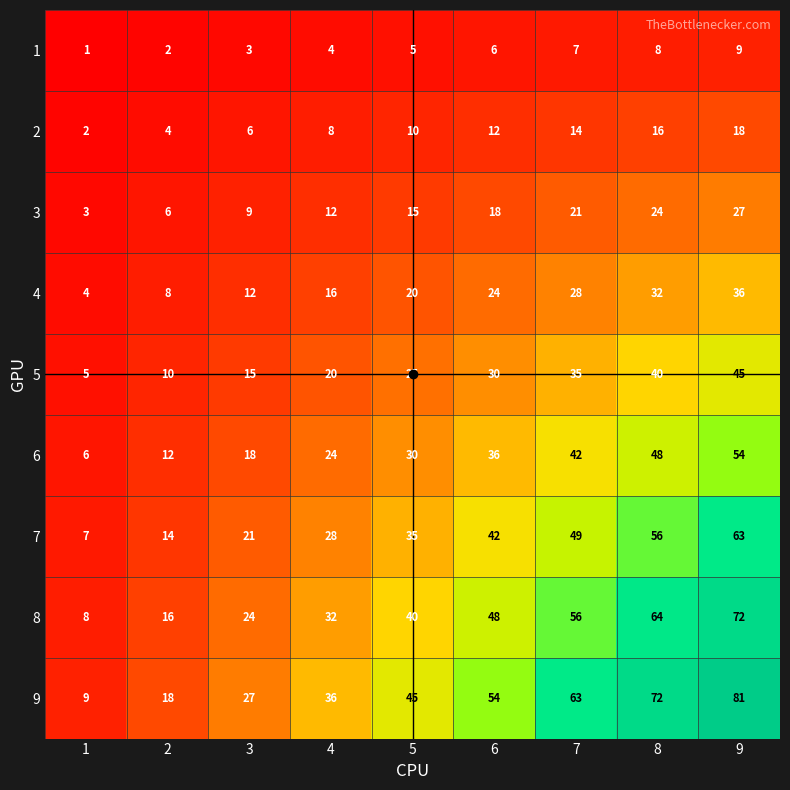

How many data points does each series have?

9